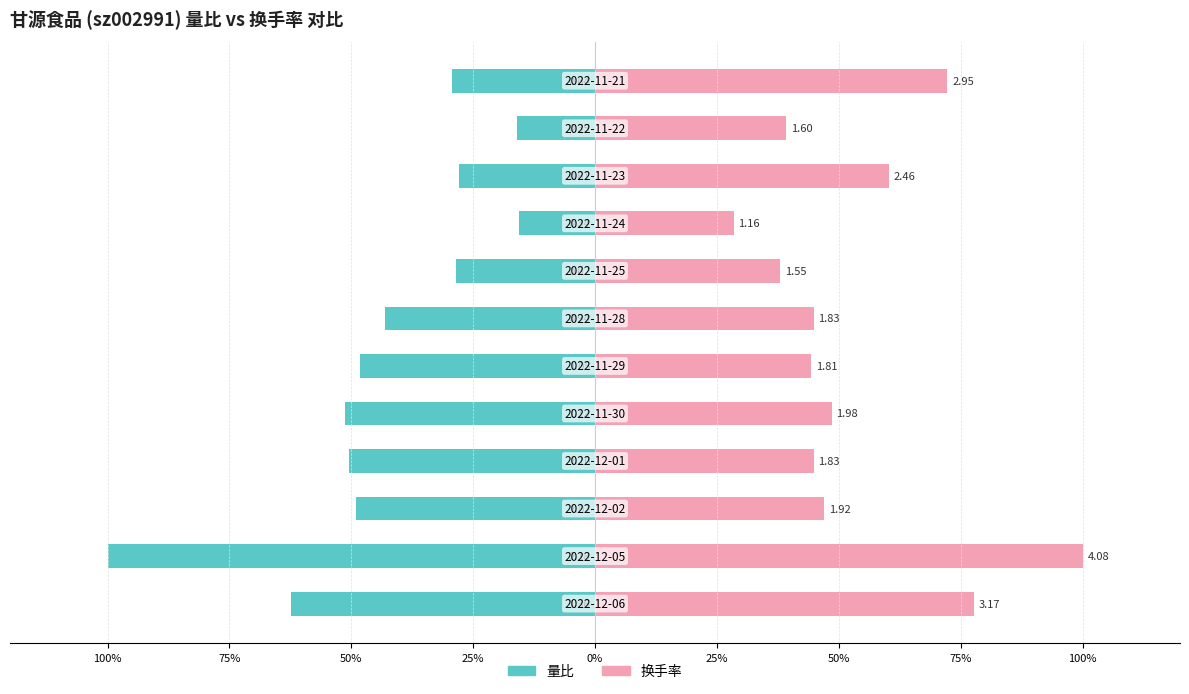

What is the difference between the maximum and minimum values in the 换手率 series?

71.6